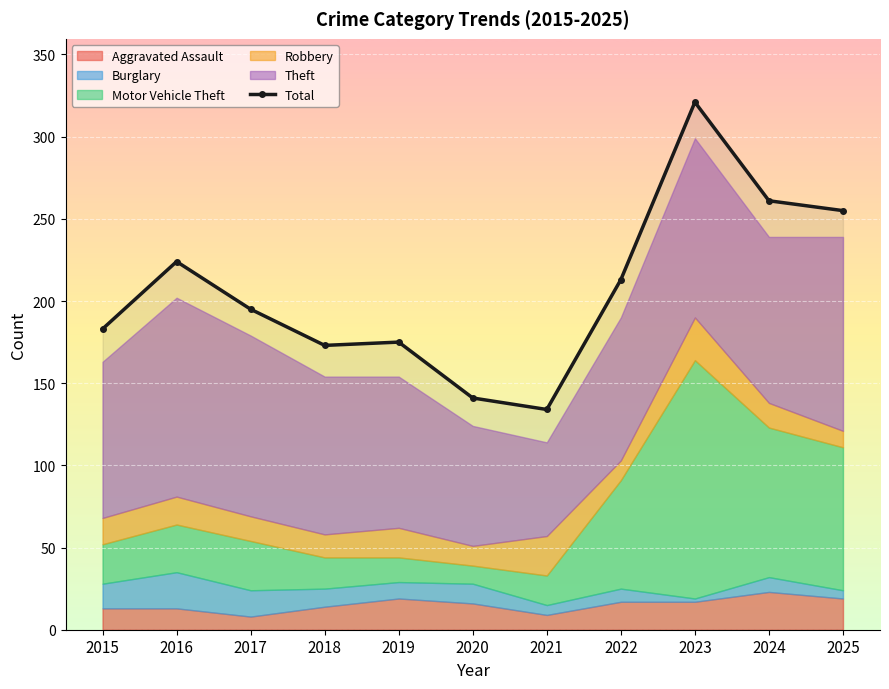

What is the difference between the second highest and second lowest values?

120